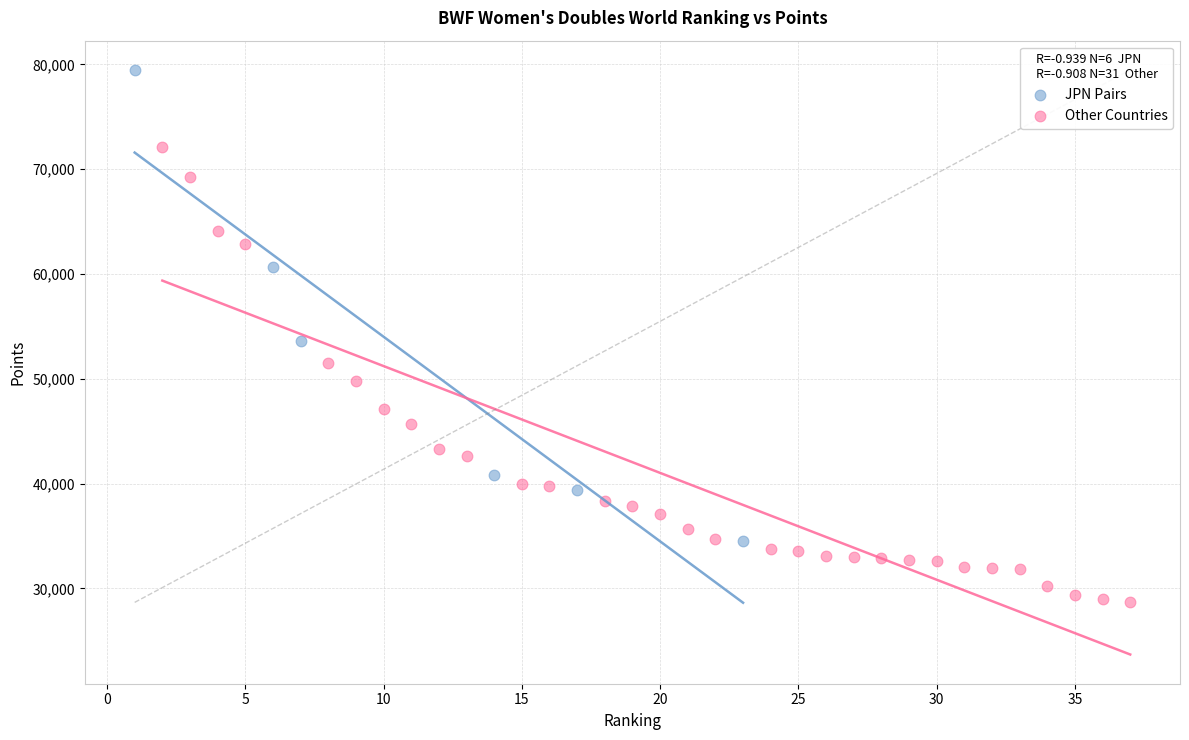

Which series contains the lowest Y value?

Other Countries